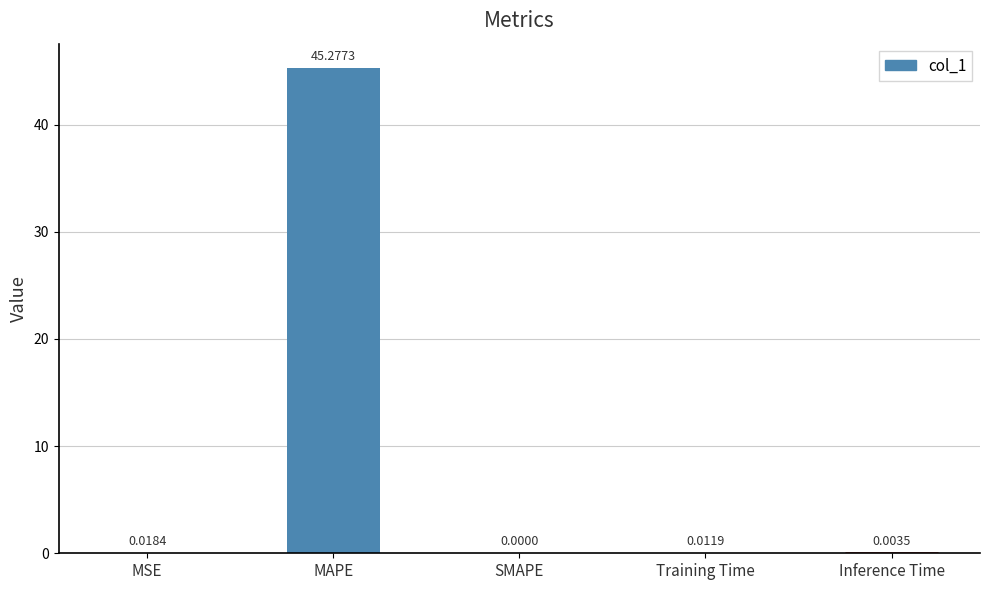

List the labels in order of value, largest first.

MAPE, MSE, Training Time, Inference Time, SMAPE